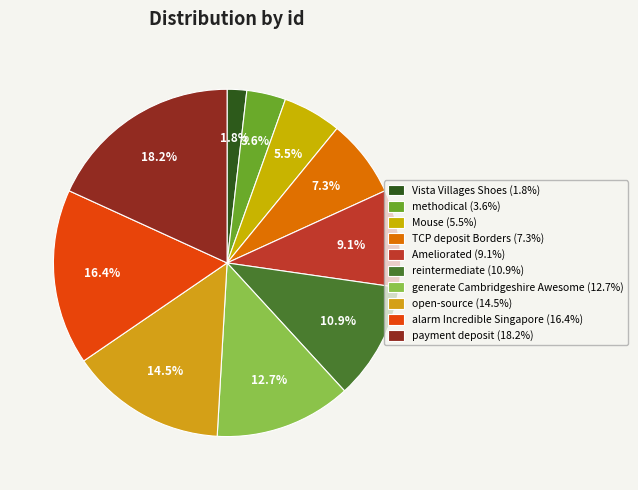

To the nearest percent, what is the difference between the largest and smallest slice percentages?

16%